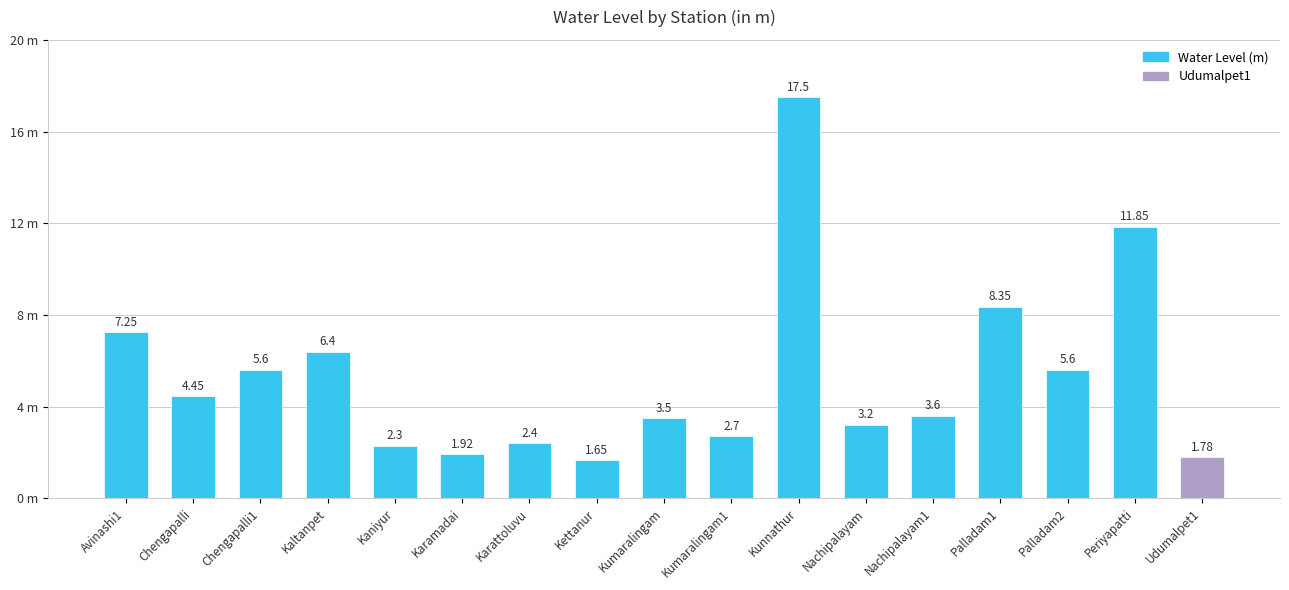

What position from the right is Chengapalli?

16